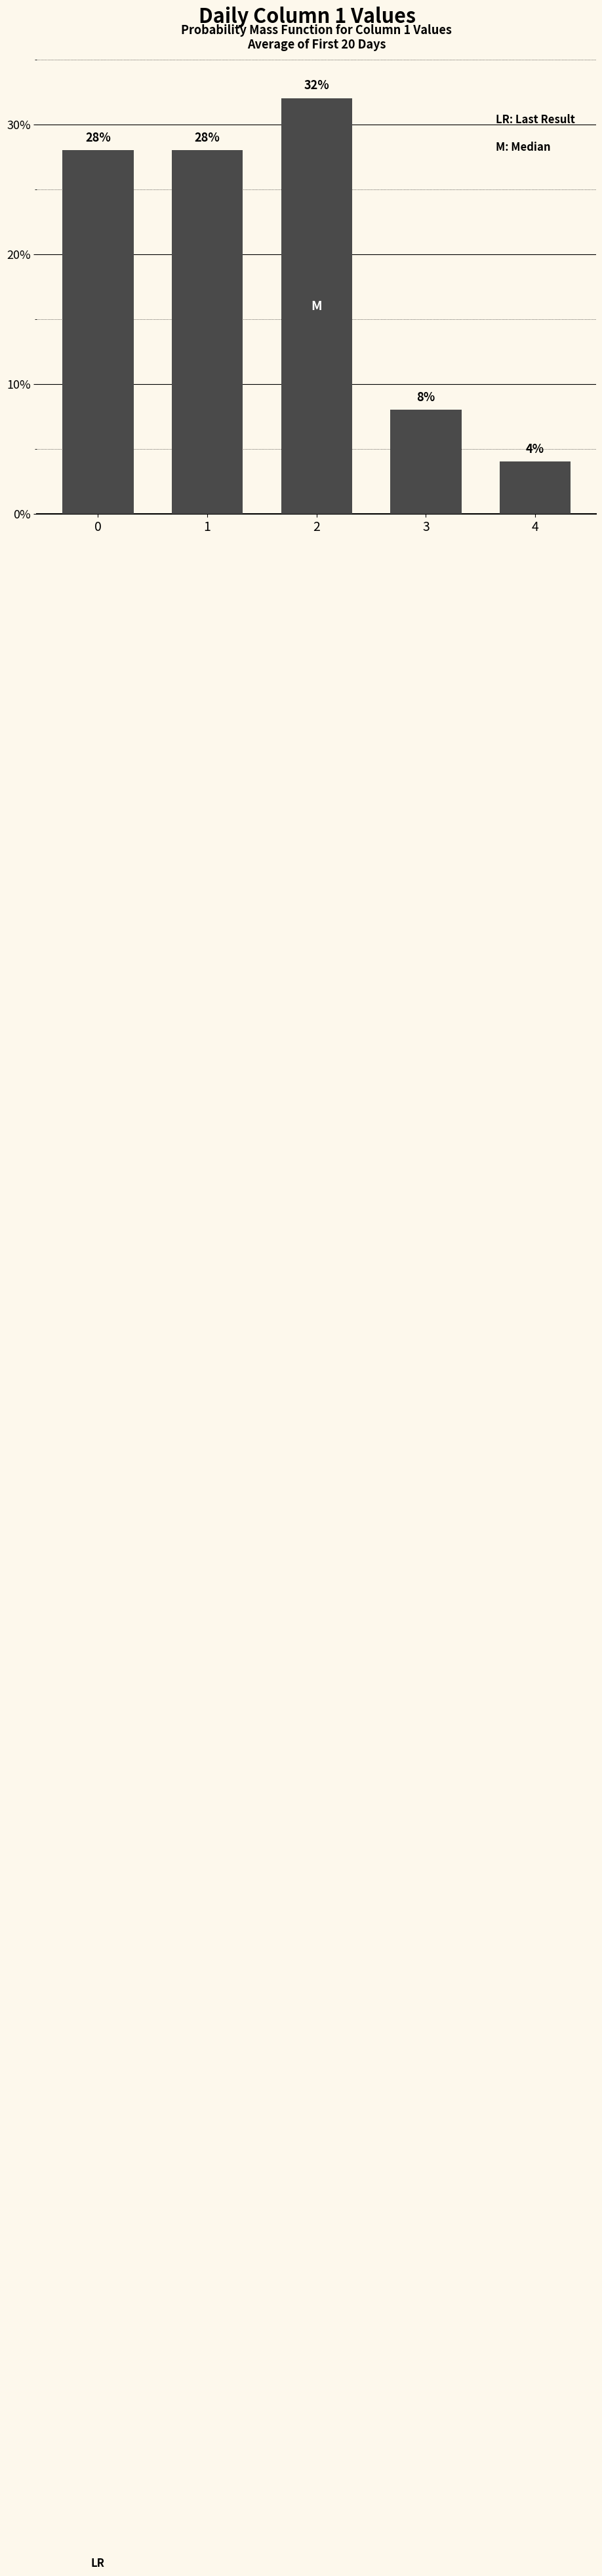

Reading left to right, extract all data points from this chart.

28.0	28.0	32.0	8.0	4.0